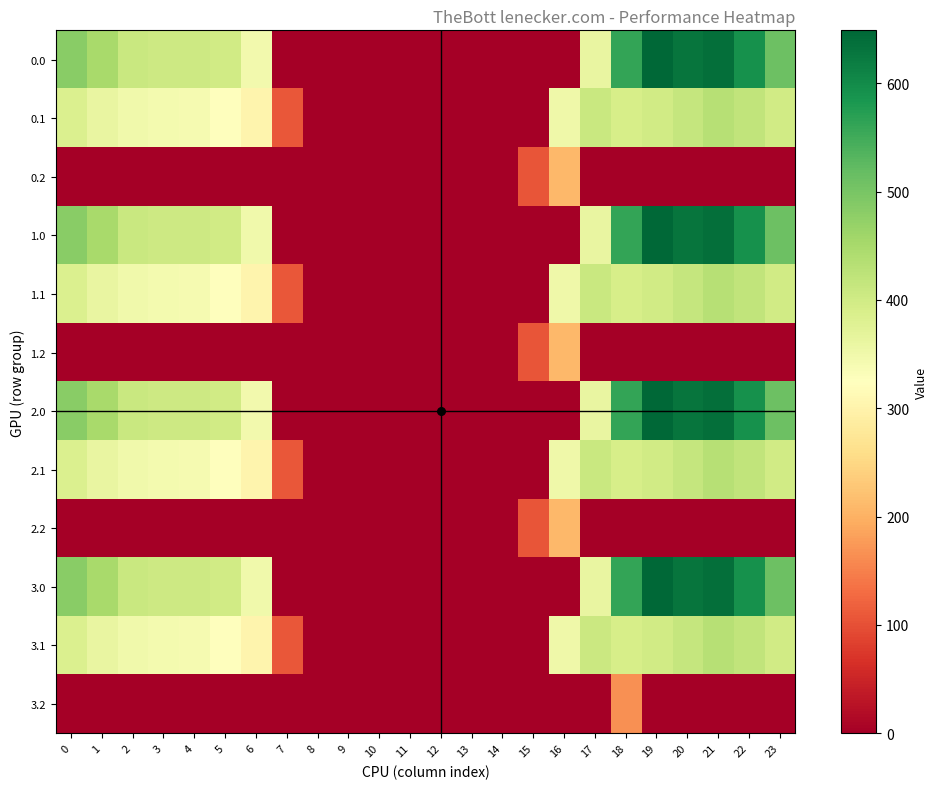

At which category is the sum across all series the highest?

21